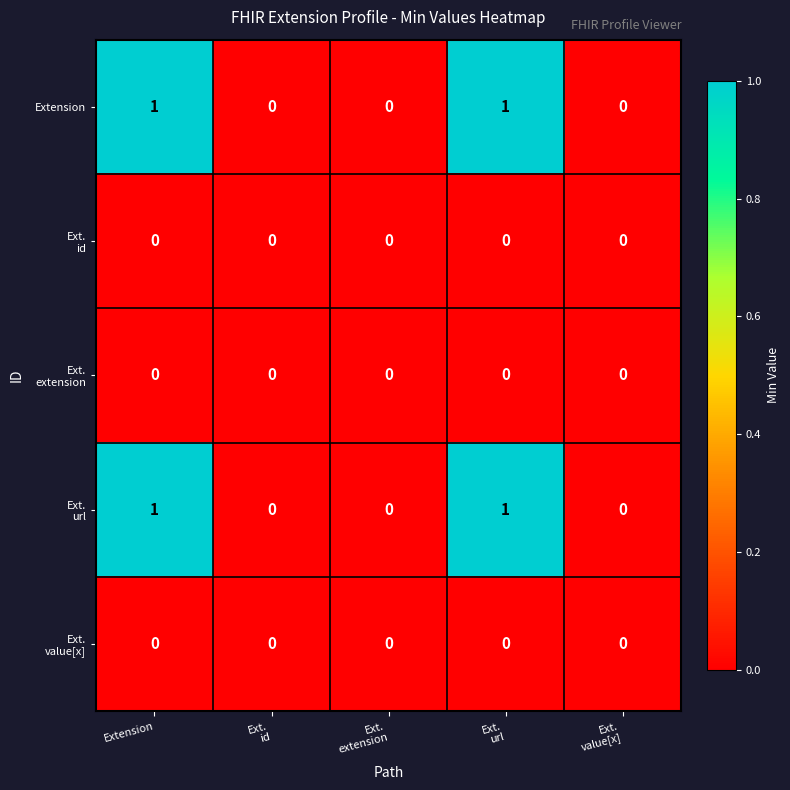

At which category does the chart reach its peak across all series?

Extension